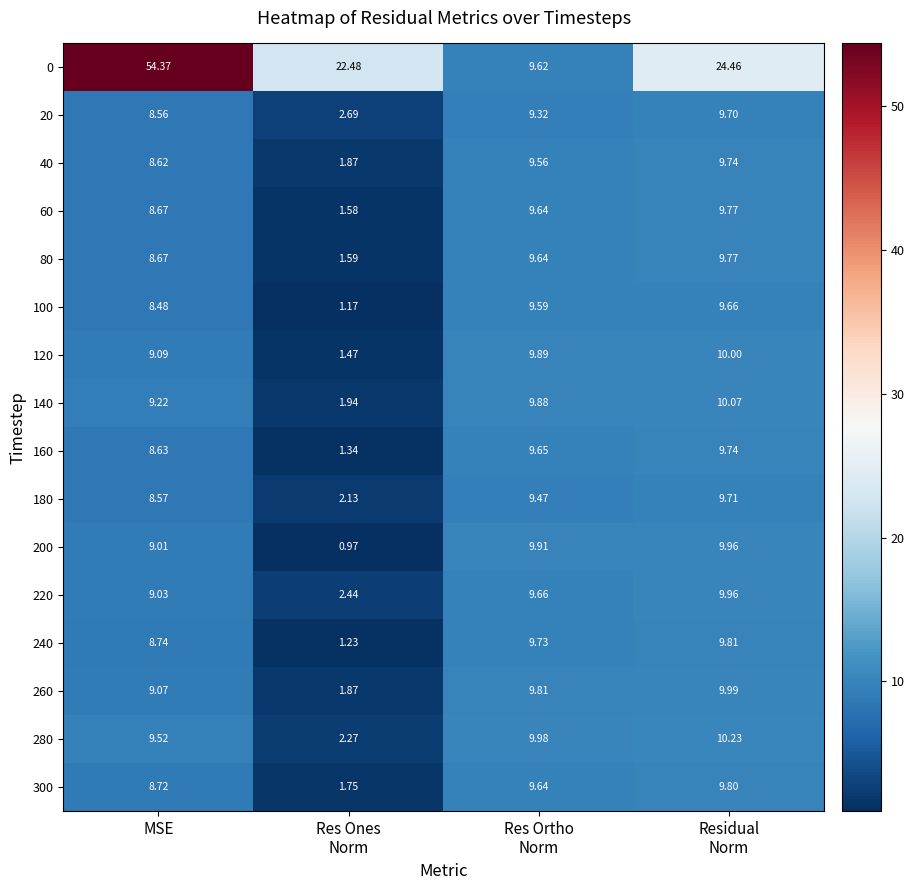

Which label corresponds to the largest value in the chart?

MSE